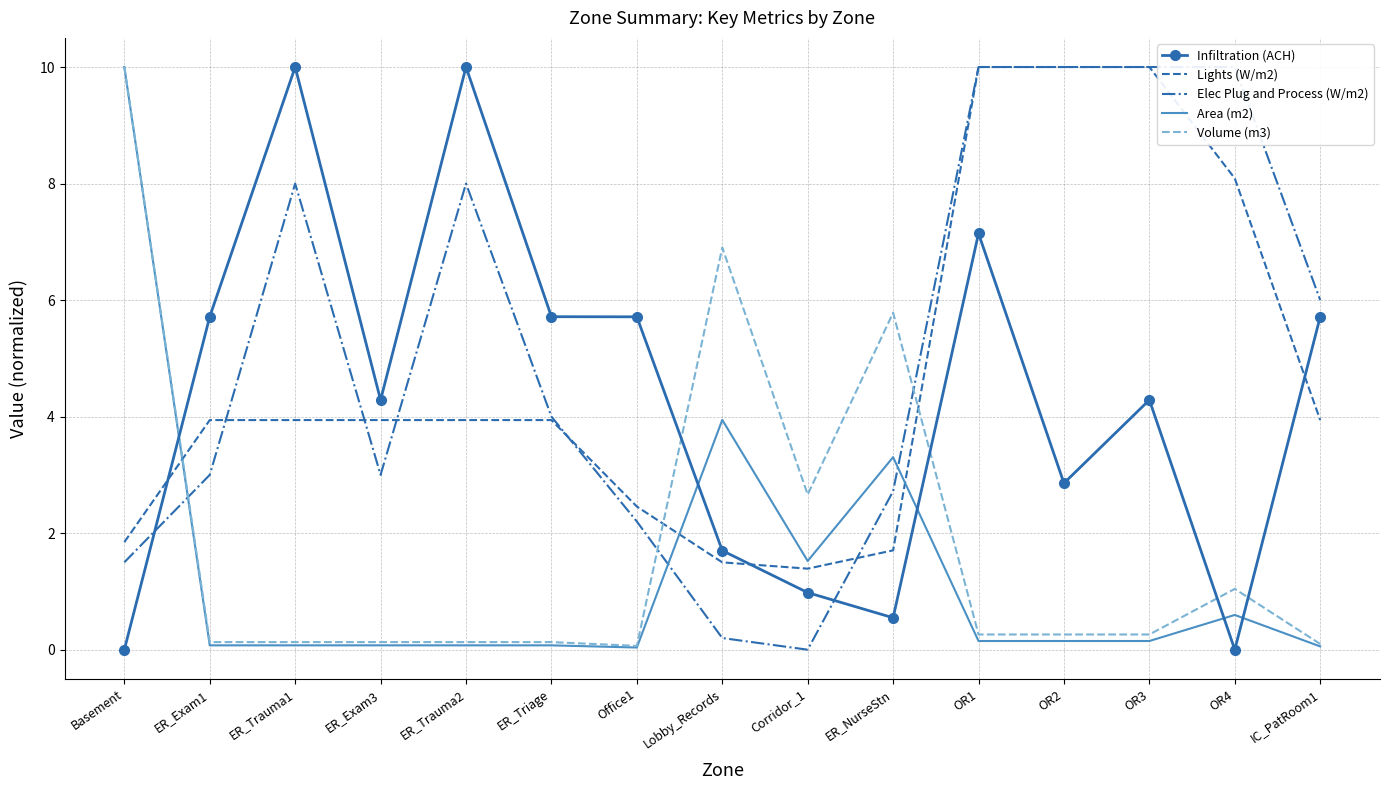

What is the average value of the Infiltration (ACH) series?

4.3